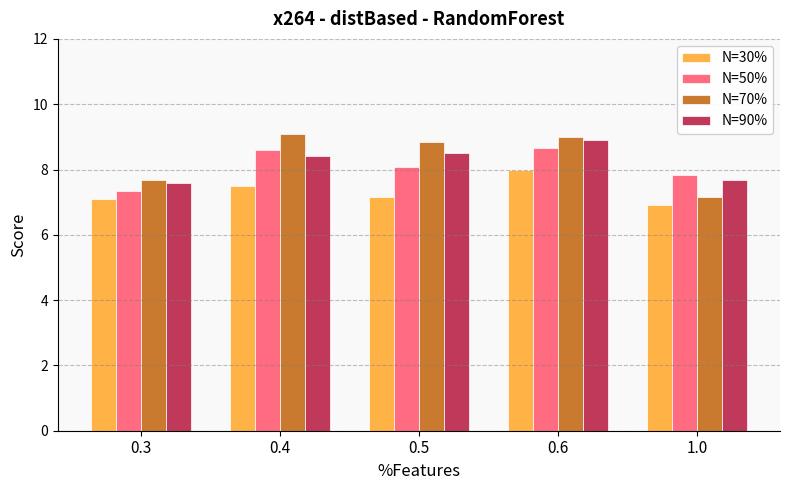

What is the label of the 1st bar from the right?

1.0